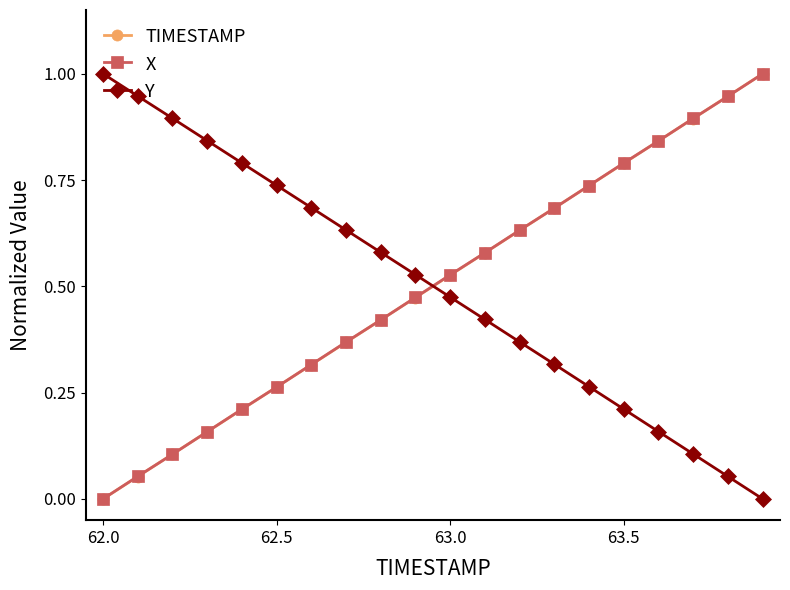

True or false: TIMESTAMP has more than 2 points higher than both neighbors.

False